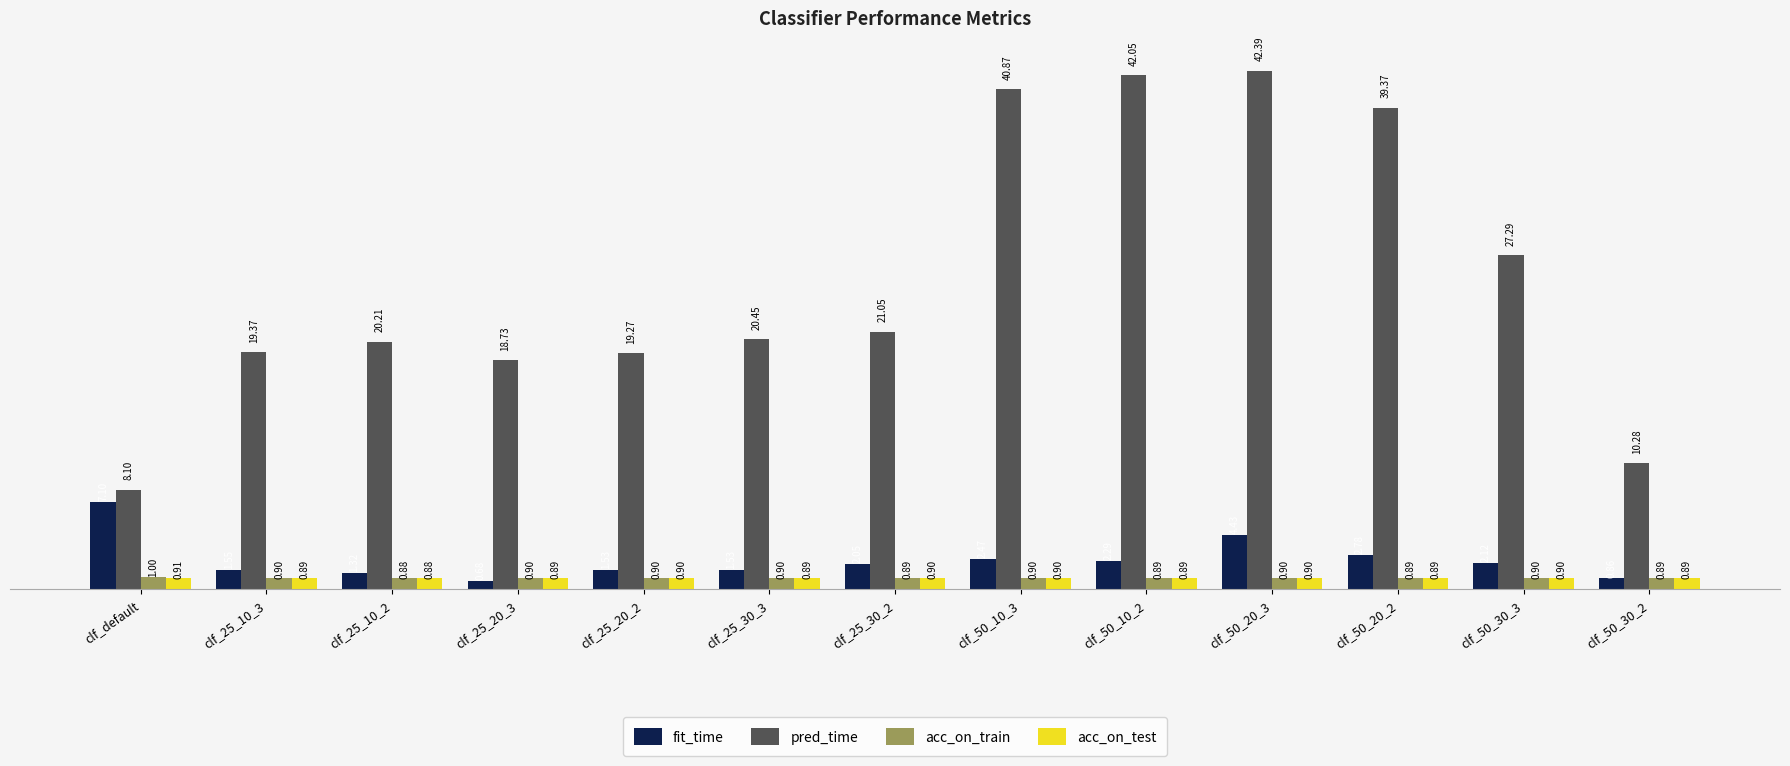

Which label corresponds to the largest value in the chart?

clf_50_20_3